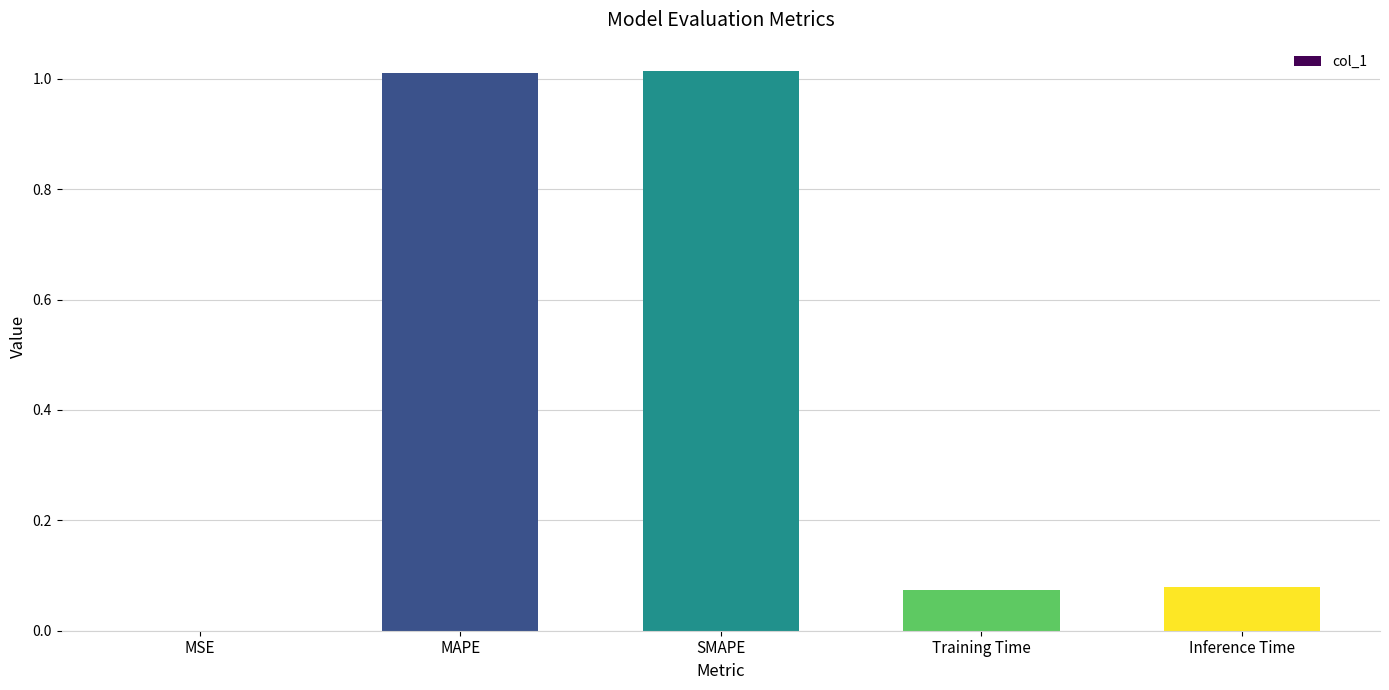

What is the sum of all values?

2.2